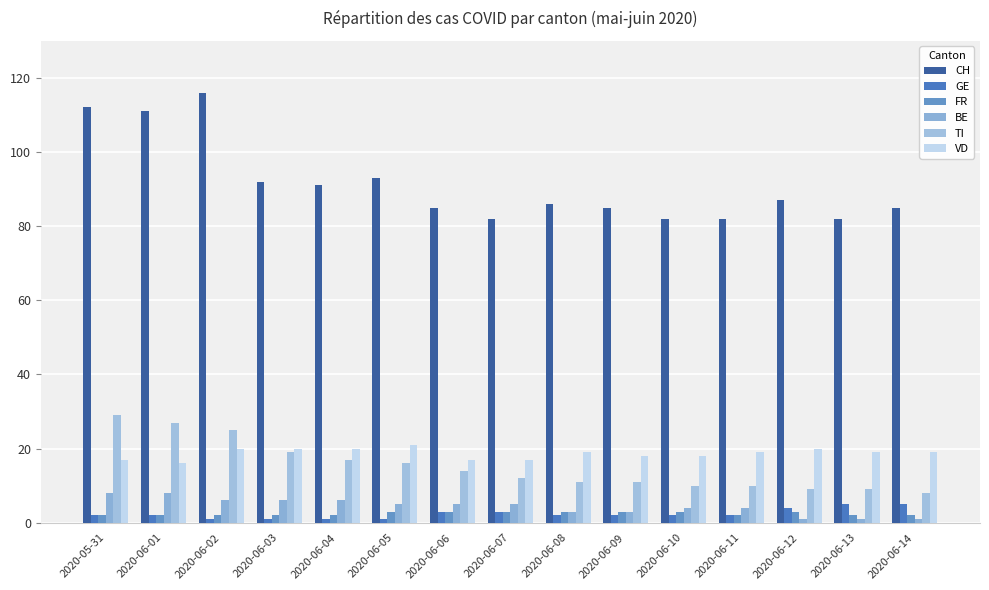

How many bars are there in total?

90